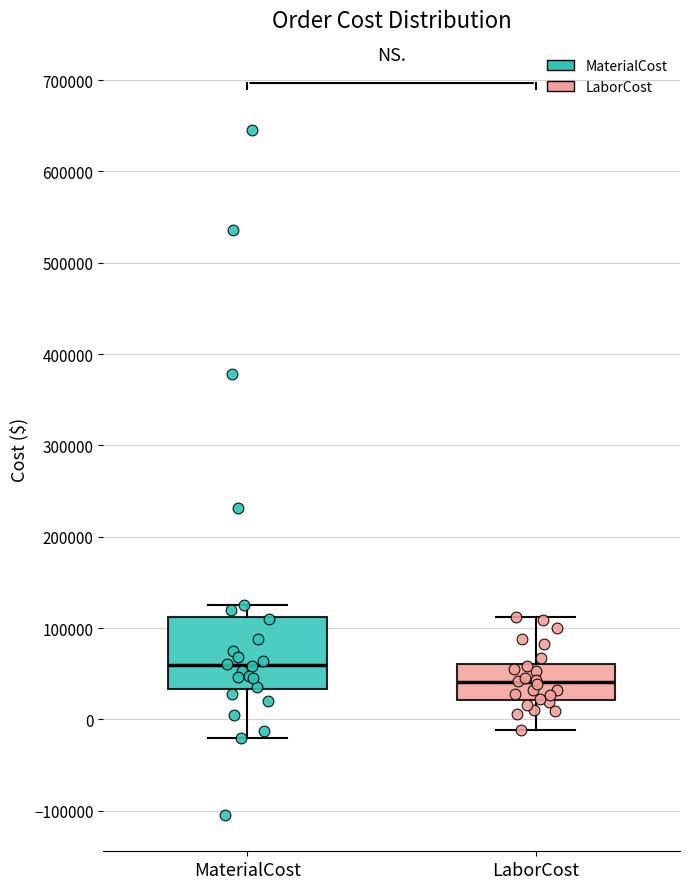

Reading left to right, transcribe this box plot: for each box, give where its median line is, the range the box spans, and where its two whiskers end, as read against the y-axis. The values are not printed on the chart, so give them approximately, as read against the axis.

MaterialCost: median 60000, box 30000 to 110000, whiskers -20000 to 130000
LaborCost: median 40000, box 20000 to 60000, whiskers -10000 to 110000